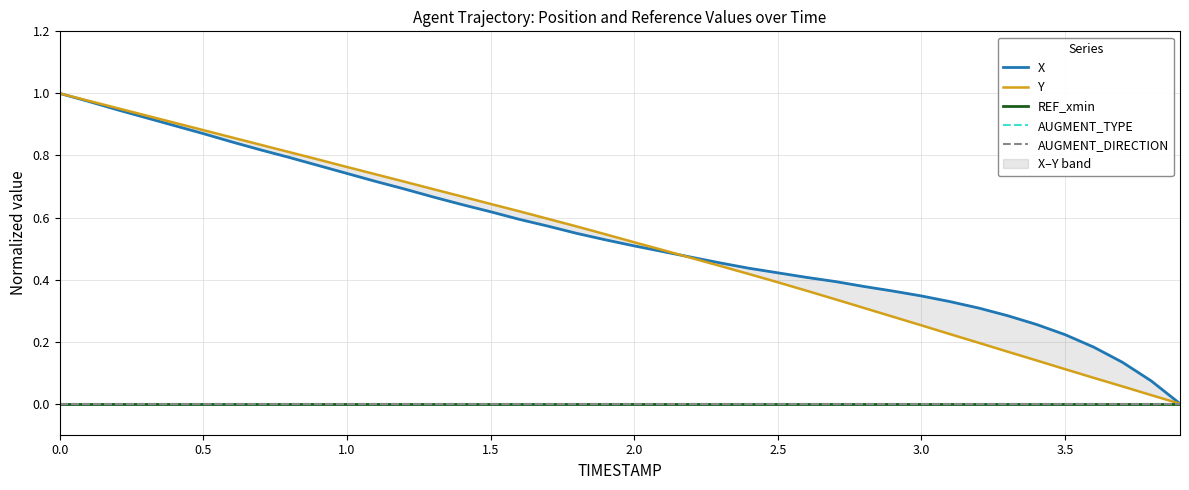

How many data points in Y are above 0?

39